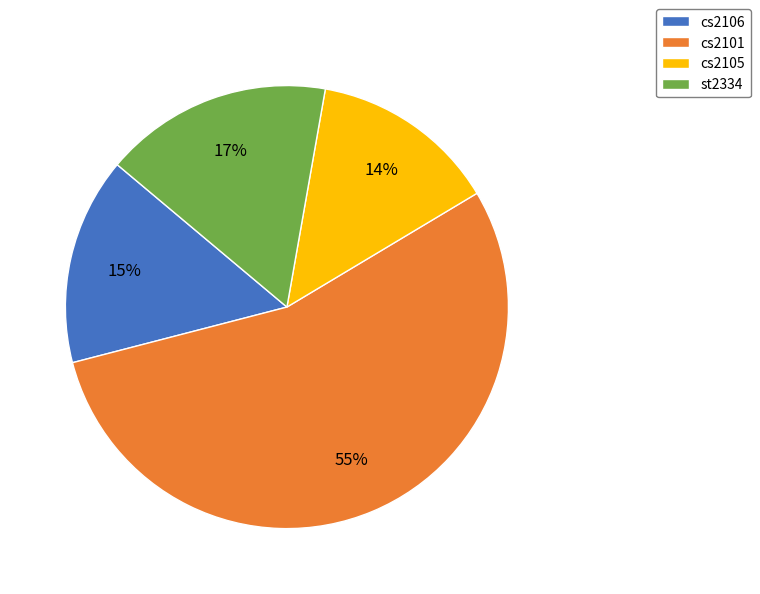

Which has a higher value, cs2105 or cs2101?

cs2101